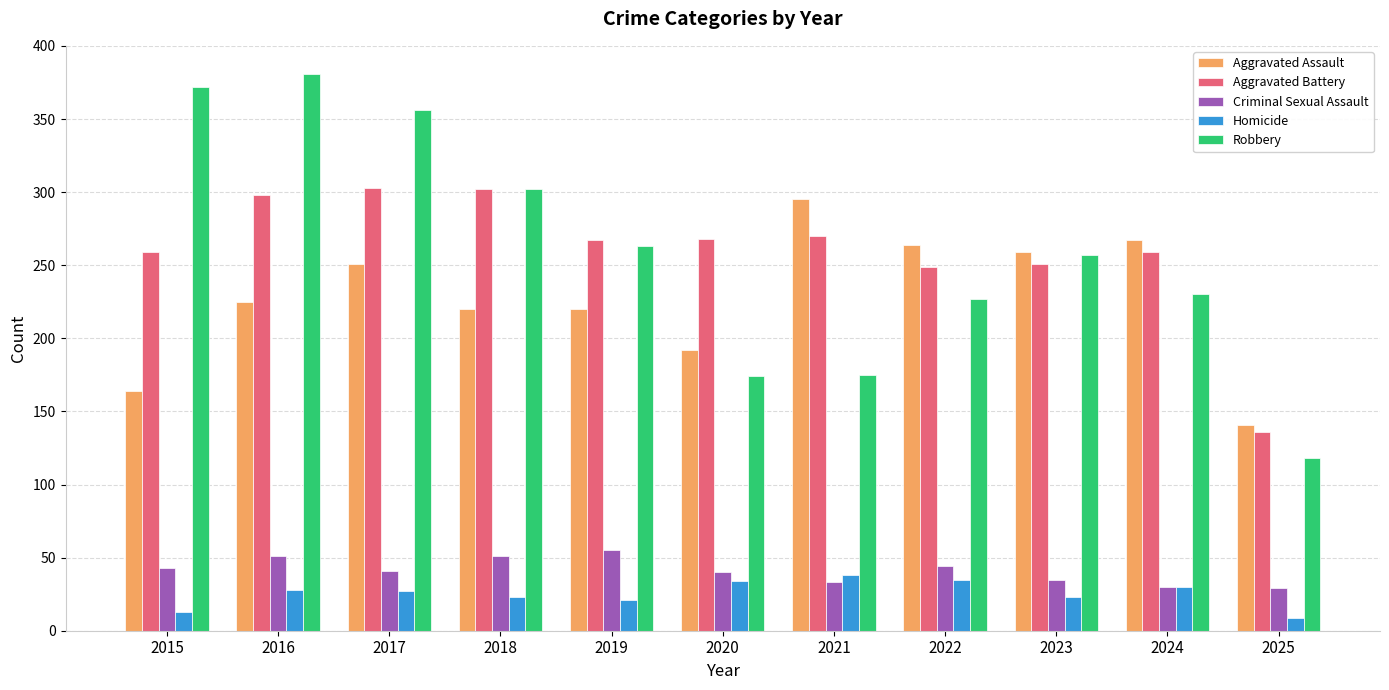

What is the average value of the Aggravated Assault series?

227